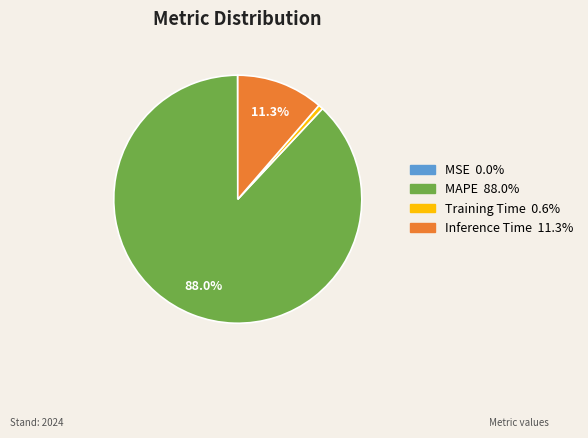

Does any single category account for the majority?

Yes